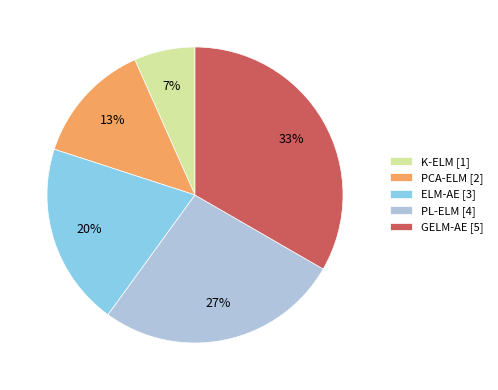

Combined, do PL-ELM [4] and GELM-AE [5] account for over 50%?

Yes